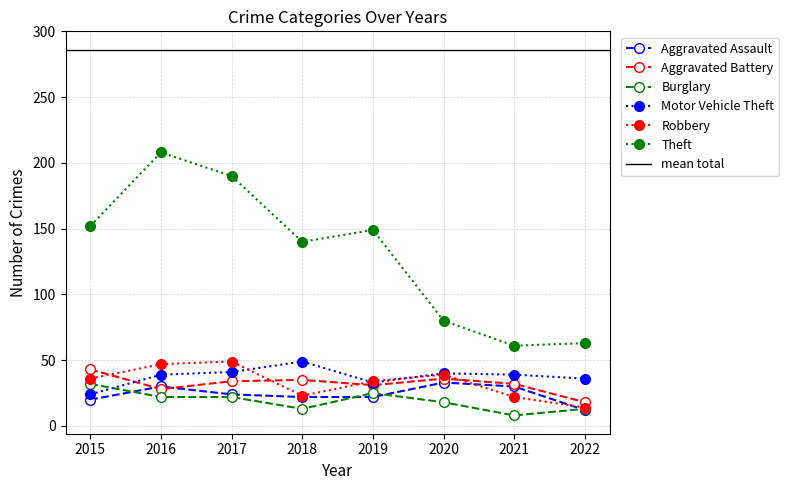

True or false: Robbery and Burglary cross at least once.

False